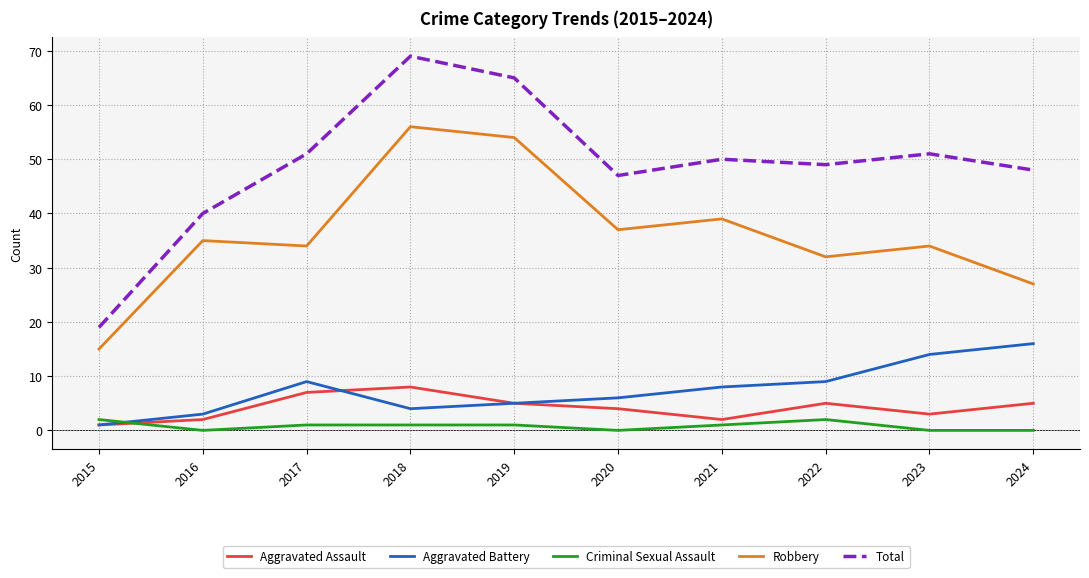

At which category does the chart reach its peak across all series?

2018